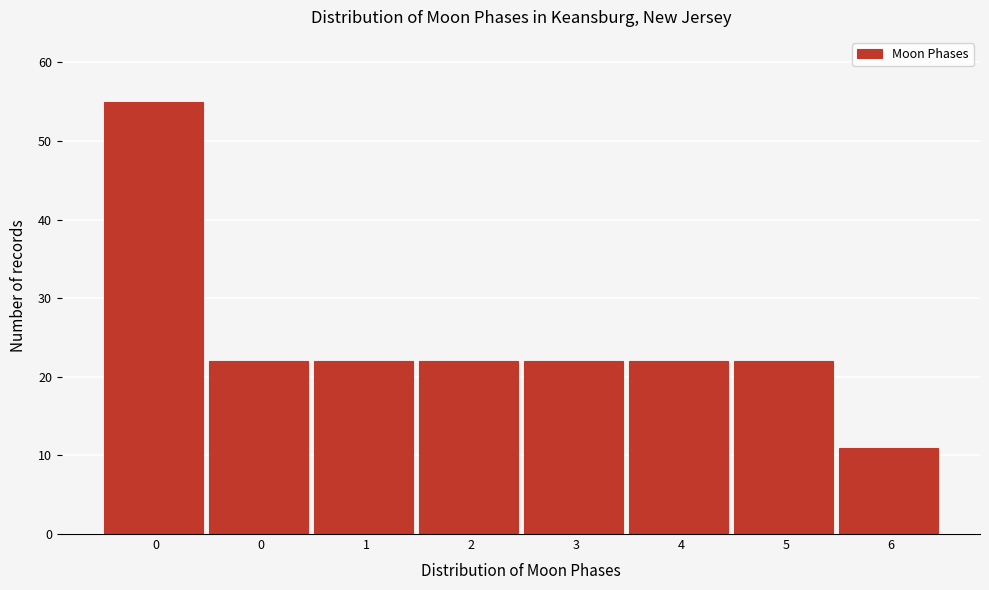

Count the number of categories in the chart.

8